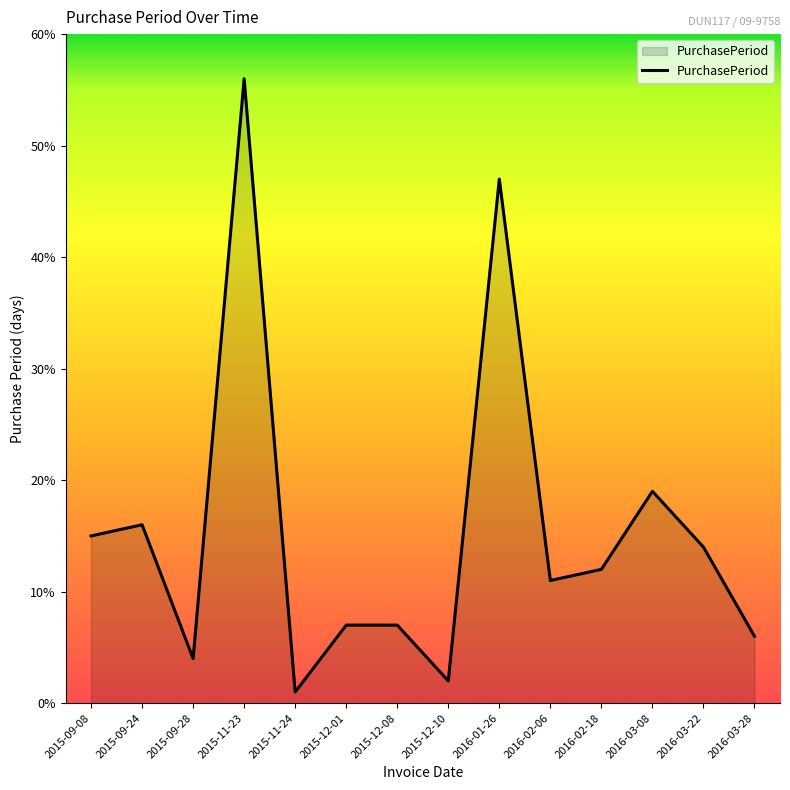

Between 2016-03-28 and 2015-09-28, which is larger?

2016-03-28